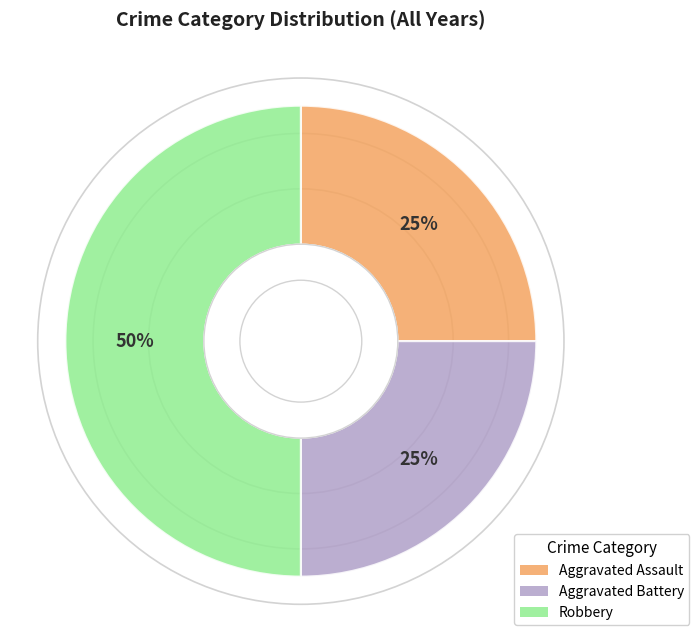

Count the number of slices in the pie.

3